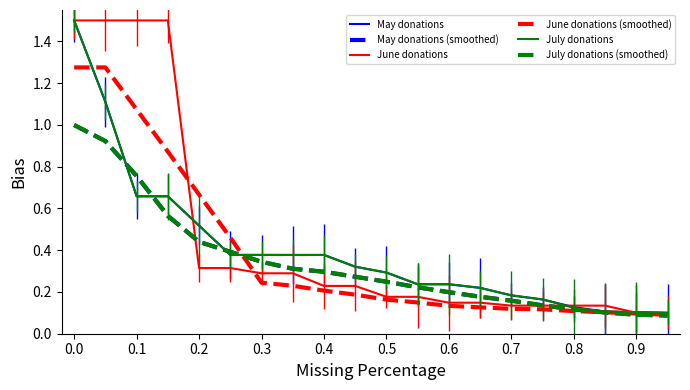

At how many categories does at least one series exceed 1?

4